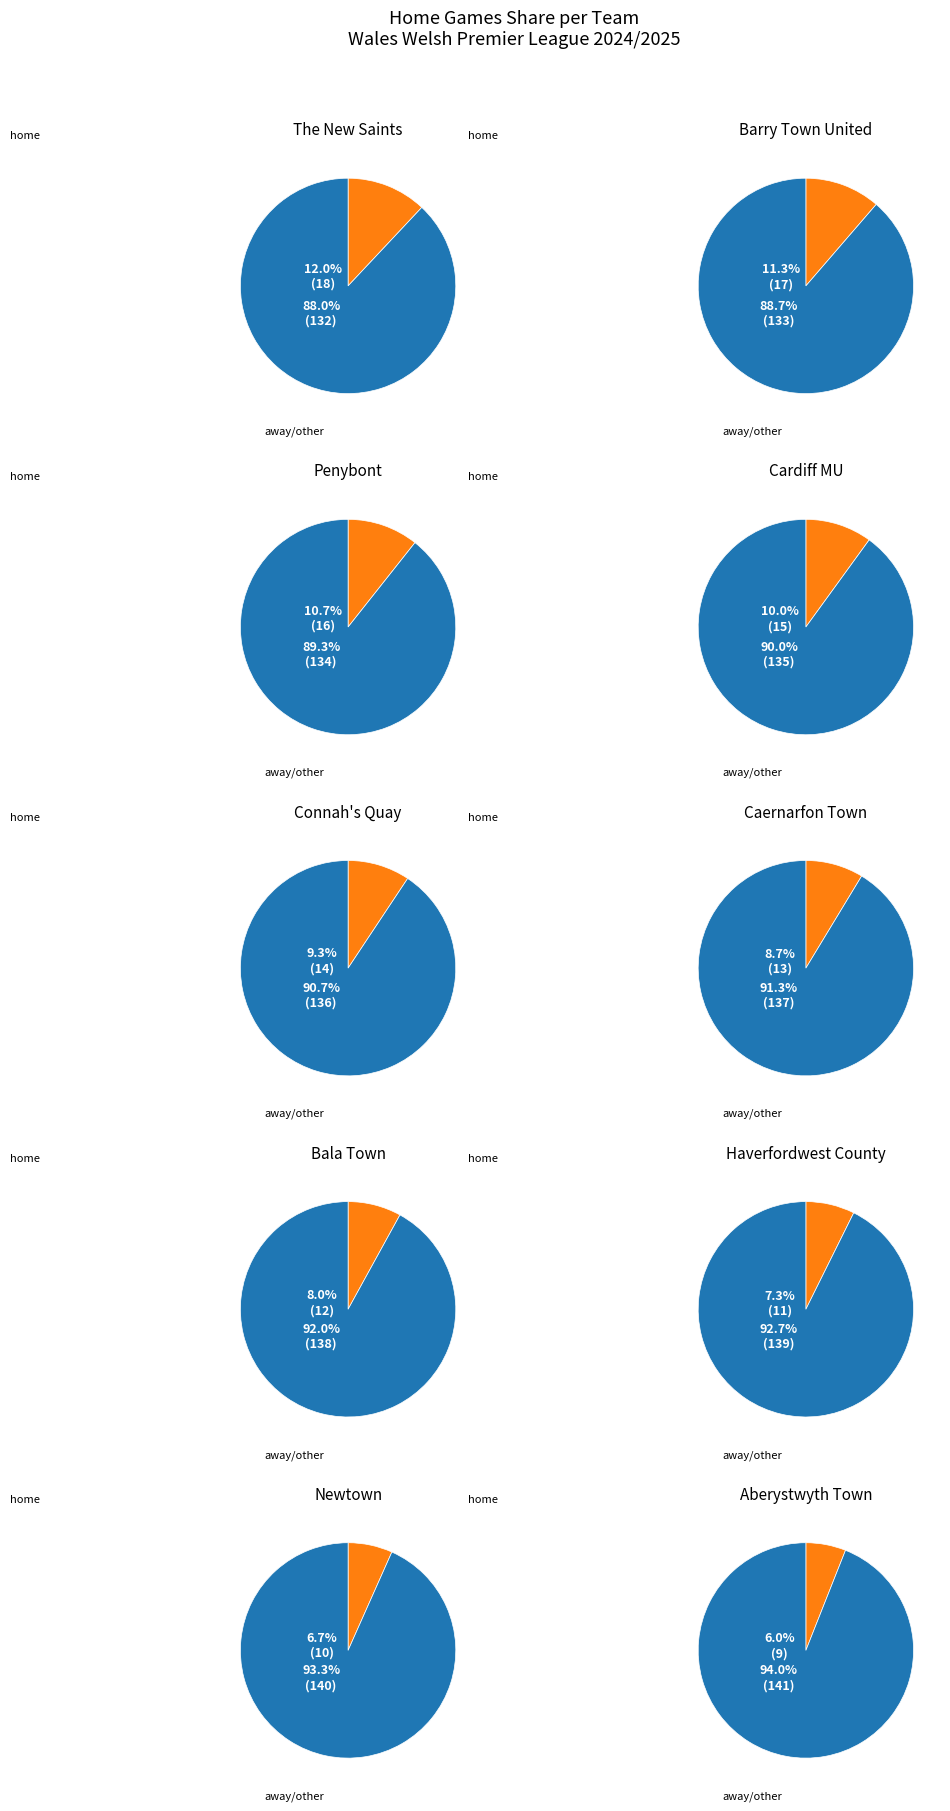

True or false: Penybont accounts for 11% of the total.

True